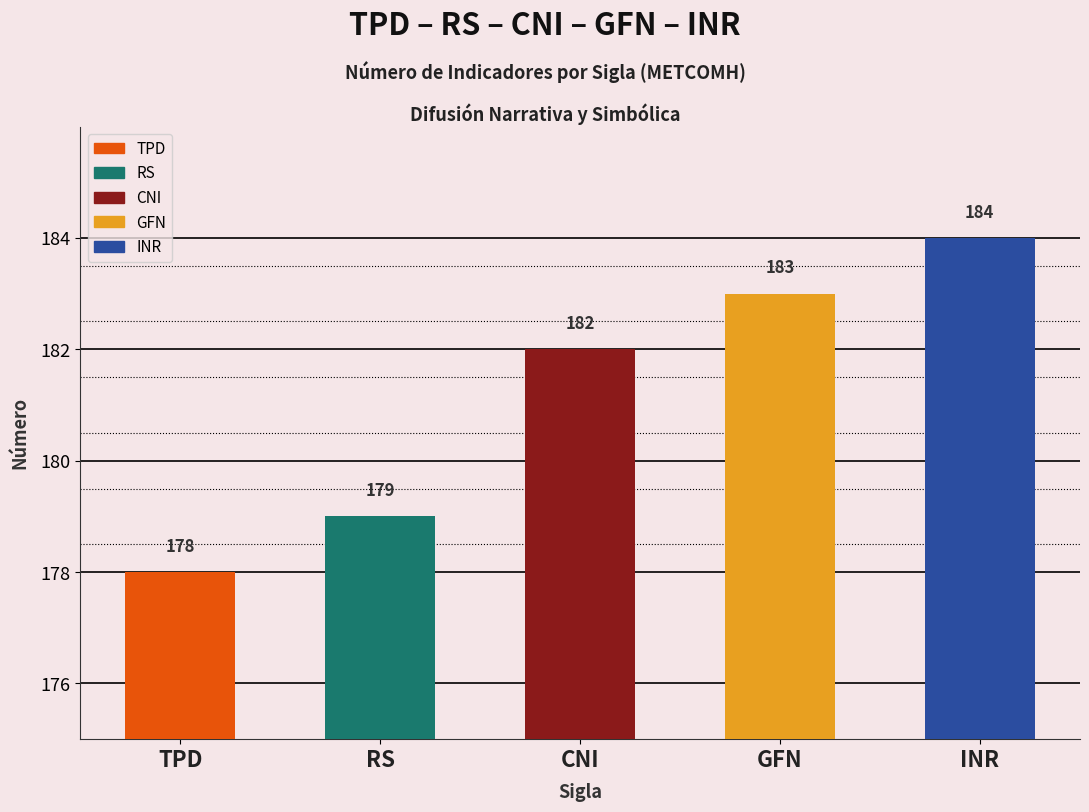

What is the smallest value displayed?

178